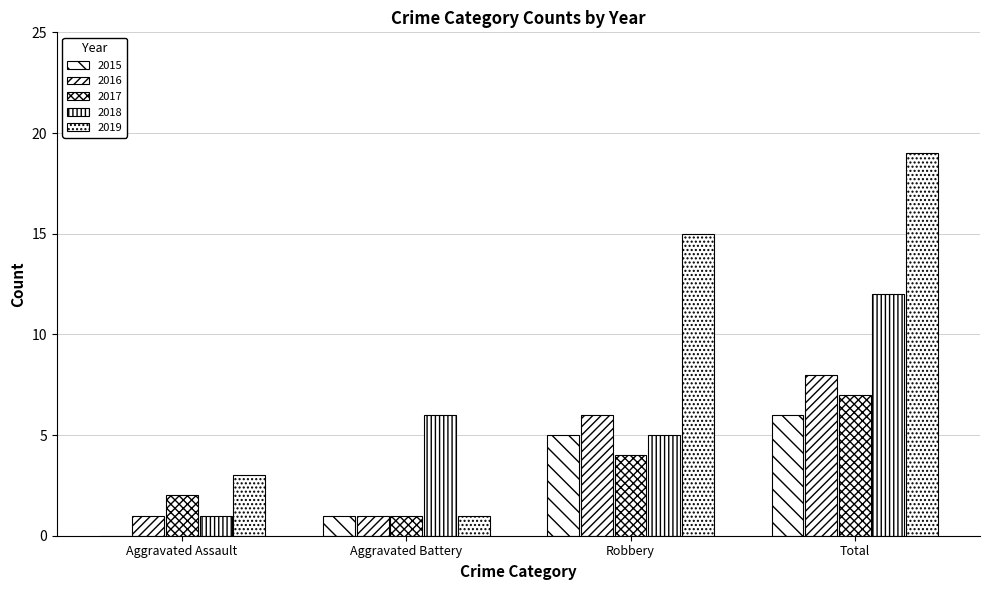

How many groups of bars are there?

4